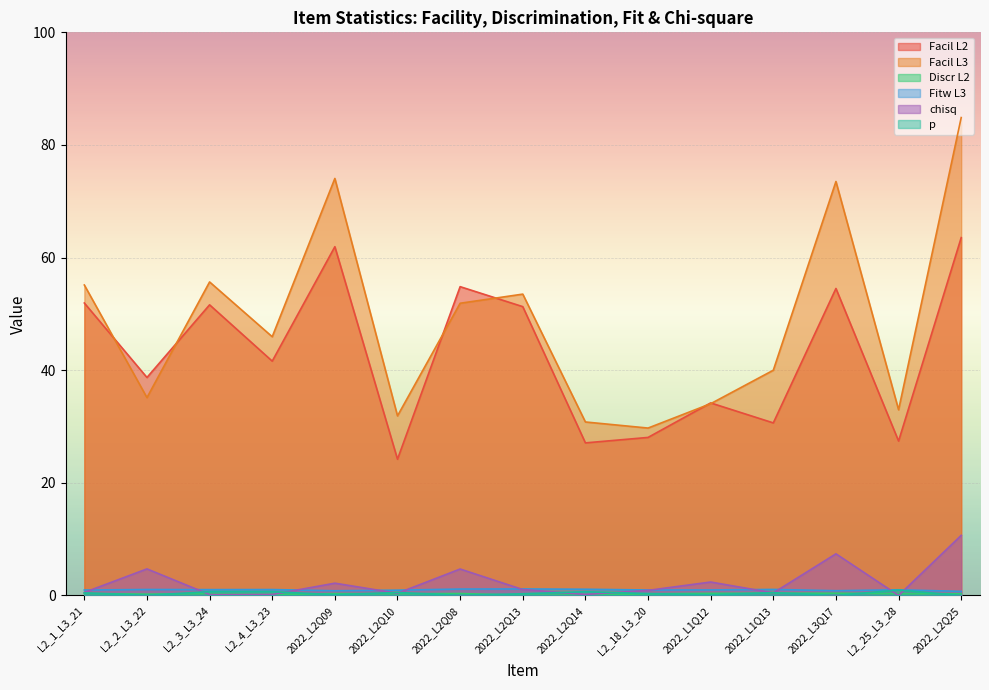

Reading left to right, extract all data points from this chart.

Facil L2: L2_1_L3_21=51.9	L2_2_L3_22=38.7	L2_3_L3_24=51.6	L2_4_L3_23=41.6	2022_L2Q09=61.9	2022_L2Q10=24.2	2022_L2Q08=54.8	2022_L2Q13=51.3	2022_L2Q14=27.1	L2_18_L3_20=28.1	2022_L1Q12=34.2	2022_L1Q13=30.6	2022_L3Q17=54.5	L2_25_L3_28=27.4	2022_L2Q25=63.5
Facil L3: L2_1_L3_21=55.1	L2_2_L3_22=35.1	L2_3_L3_24=55.7	L2_4_L3_23=45.9	2022_L2Q09=74.1	2022_L2Q10=31.9	2022_L2Q08=51.9	2022_L2Q13=53.5	2022_L2Q14=30.8	L2_18_L3_20=29.7	2022_L1Q12=34.1	2022_L1Q13=40.0	2022_L3Q17=73.5	L2_25_L3_28=33.0	2022_L2Q25=84.9
Discr L2: L2_1_L3_21=0.4	L2_2_L3_22=0.2	L2_3_L3_24=0.3	L2_4_L3_23=0.2	2022_L2Q09=0.3	2022_L2Q10=0.3	2022_L2Q08=0.3	2022_L2Q13=0.0	2022_L2Q14=0.1	L2_18_L3_20=0.3	2022_L1Q12=0.4	2022_L1Q13=0.4	2022_L3Q17=0.4	L2_25_L3_28=0.3	2022_L2Q25=0.3
Fitw L3: L2_1_L3_21=1.0	L2_2_L3_22=1.1	L2_3_L3_24=1.0	L2_4_L3_23=1.1	2022_L2Q09=0.8	2022_L2Q10=0.9	2022_L2Q08=1.1	2022_L2Q13=1.2	2022_L2Q14=1.1	L2_18_L3_20=1.0	2022_L1Q12=1.0	2022_L1Q13=1.1	2022_L3Q17=0.8	L2_25_L3_28=1.0	2022_L2Q25=0.7
chisq: L2_1_L3_21=0.5	L2_2_L3_22=4.7	L2_3_L3_24=0.2	L2_4_L3_23=0.2	2022_L2Q09=2.2	2022_L2Q10=0.4	2022_L2Q08=4.7	2022_L2Q13=1.1	2022_L2Q14=0.2	L2_18_L3_20=0.9	2022_L1Q12=2.4	2022_L1Q13=0.5	2022_L3Q17=7.4	L2_25_L3_28=0.0	2022_L2Q25=10.7
p: L2_1_L3_21=0.5	L2_2_L3_22=0.0	L2_3_L3_24=0.7	L2_4_L3_23=0.7	2022_L2Q09=0.1	2022_L2Q10=0.5	2022_L2Q08=0.0	2022_L2Q13=0.3	2022_L2Q14=0.7	L2_18_L3_20=0.3	2022_L1Q12=0.1	2022_L1Q13=0.5	2022_L3Q17=0.0	L2_25_L3_28=1.0	2022_L2Q25=0.0